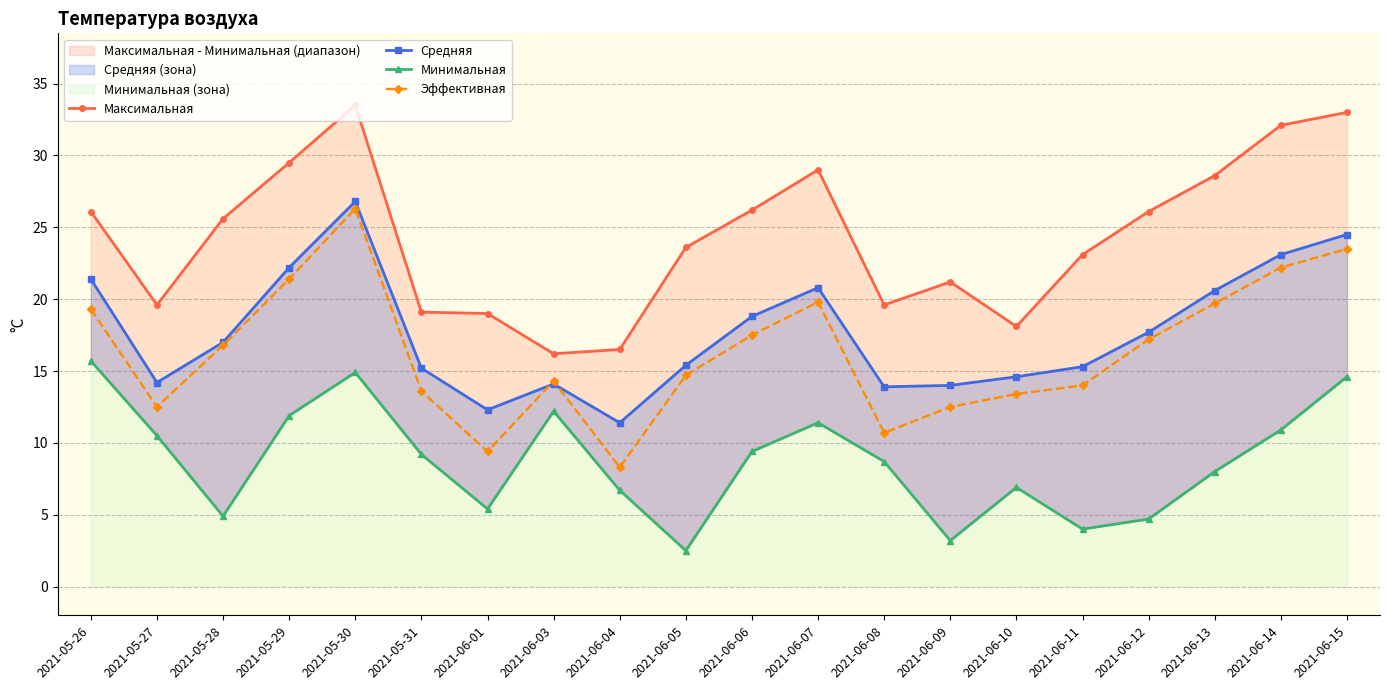

Reading left to right, extract all data points from this chart.

Максимальная: 26.1	19.6	25.6	29.5	33.5	19.1	19.0	16.2	16.5	23.6	26.2	29.0	19.6	21.2	18.1	23.1	26.1	28.6	32.1	33.0
Средняя: 21.4	14.2	17.0	22.2	26.8	15.2	12.3	14.1	11.4	15.4	18.8	20.8	13.9	14.0	14.6	15.3	17.7	20.6	23.1	24.5
Минимальная: 15.7	10.5	4.9	11.9	14.9	9.2	5.4	12.2	6.7	2.5	9.4	11.4	8.7	3.2	6.9	4.0	4.7	8.0	10.9	14.6
Эффективная: 19.3	12.5	16.8	21.4	26.3	13.6	9.4	14.3	8.3	14.7	17.5	19.8	10.7	12.5	13.4	14.0	17.2	19.7	22.2	23.5